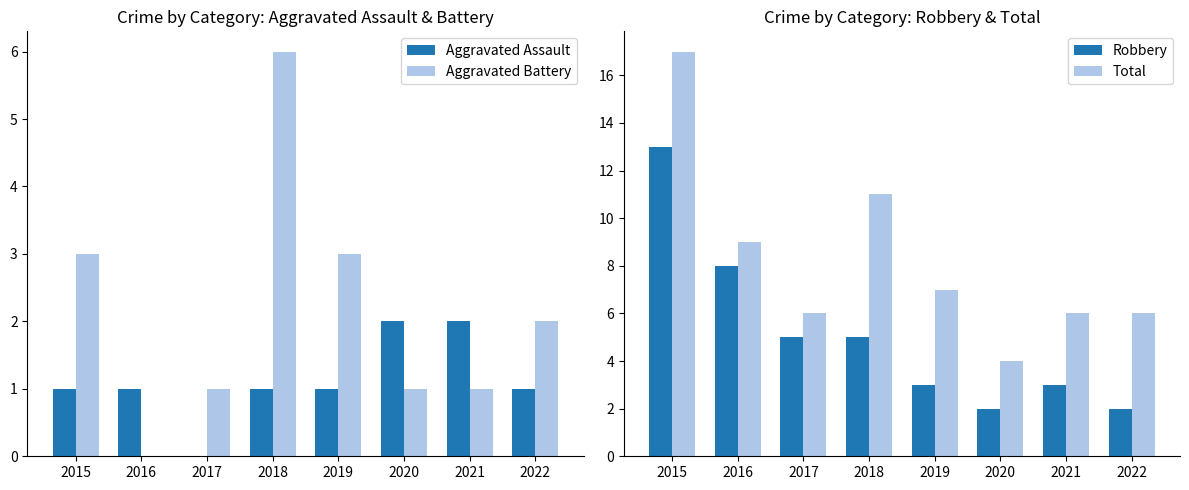

Rank the categories by Total value from highest to lowest.

2015, 2018, 2016, 2019, 2017, 2021, 2022, 2020